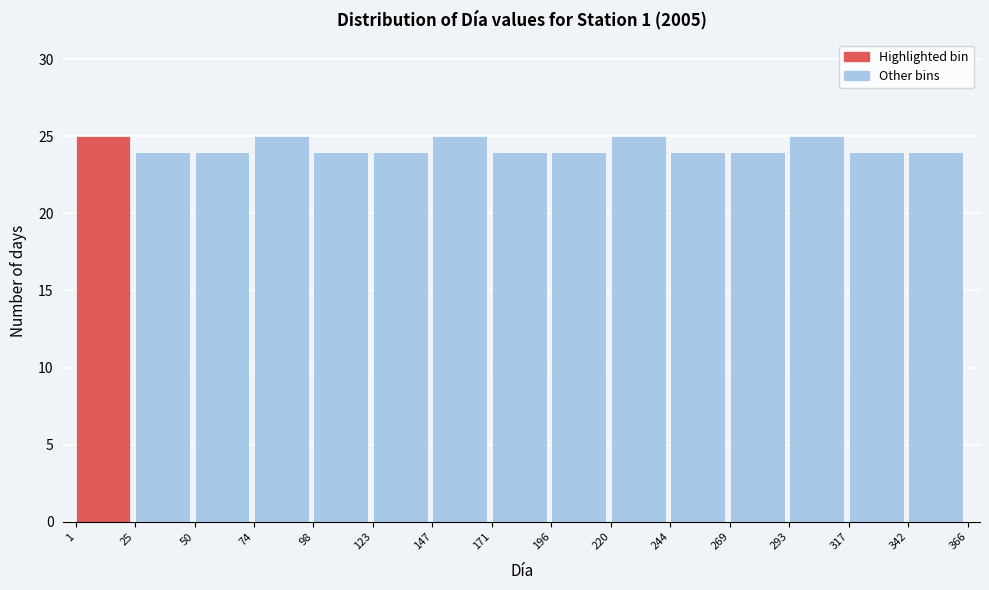

What is the height of the bar covering 1 to 25 on the x-axis? The values are not printed on the chart, so give them approximately, as read against the axis.

25